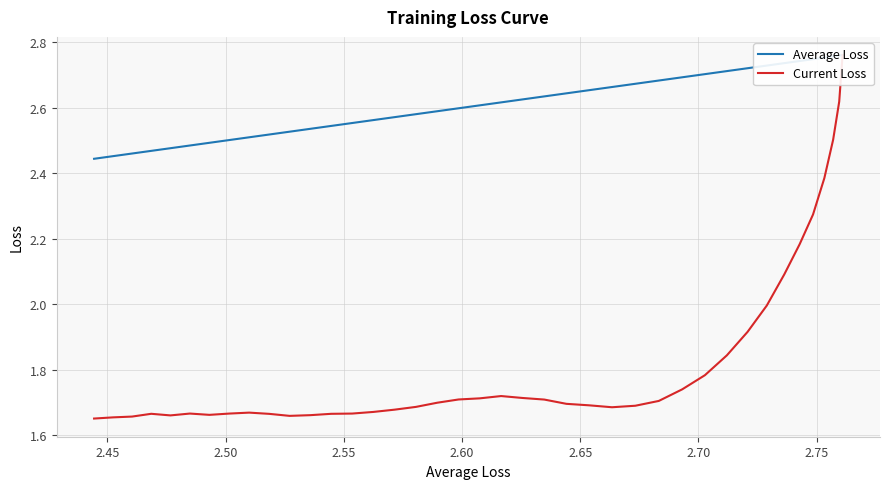

Count the number of data series in this chart.

2